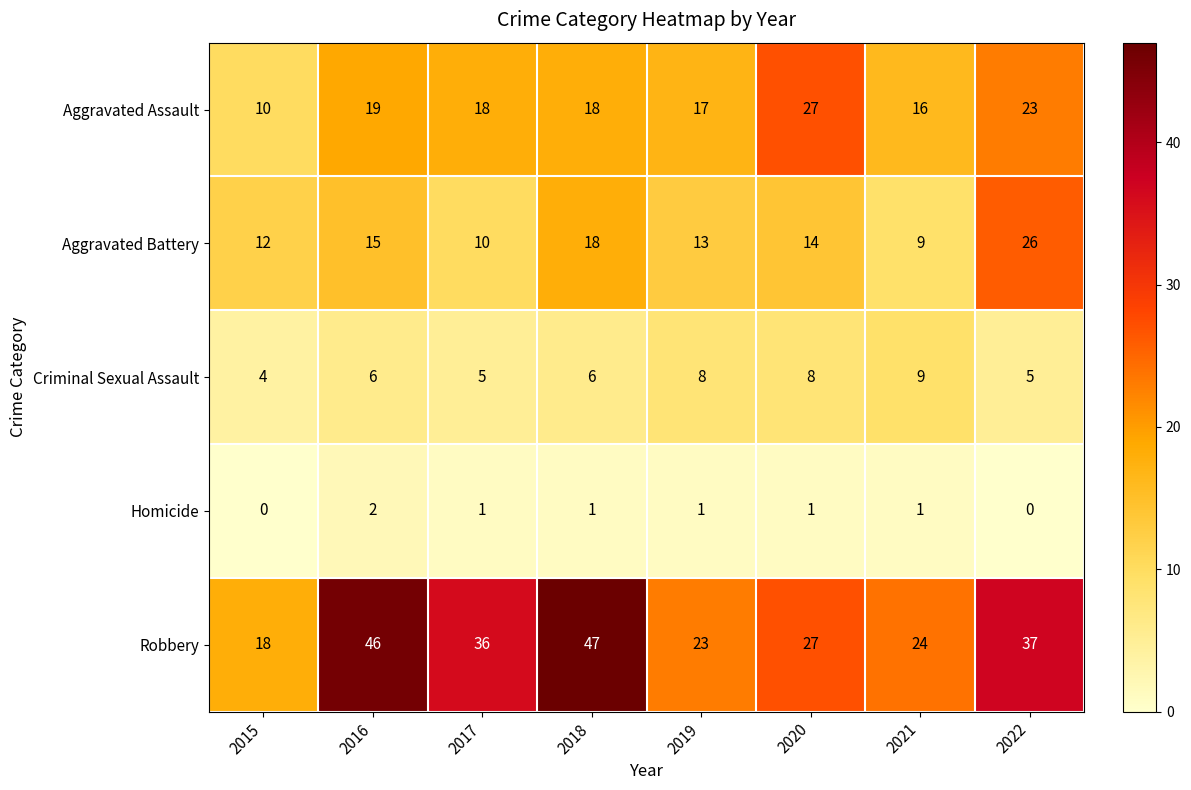

Is it true that Criminal Sexual Assault equals 13 at 2019?

False